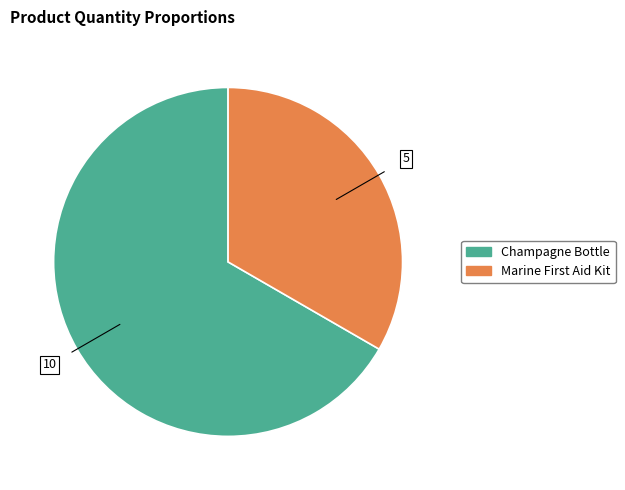

Rank the categories by value from highest to lowest.

Champagne Bottle, Marine First Aid Kit